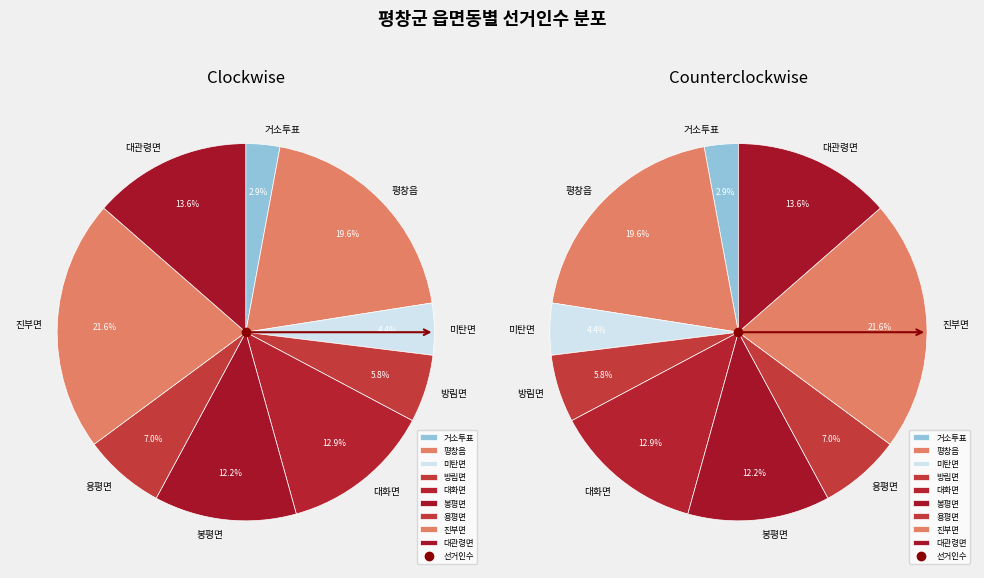

True or false: 방림면 accounts for 6% of the total.

True